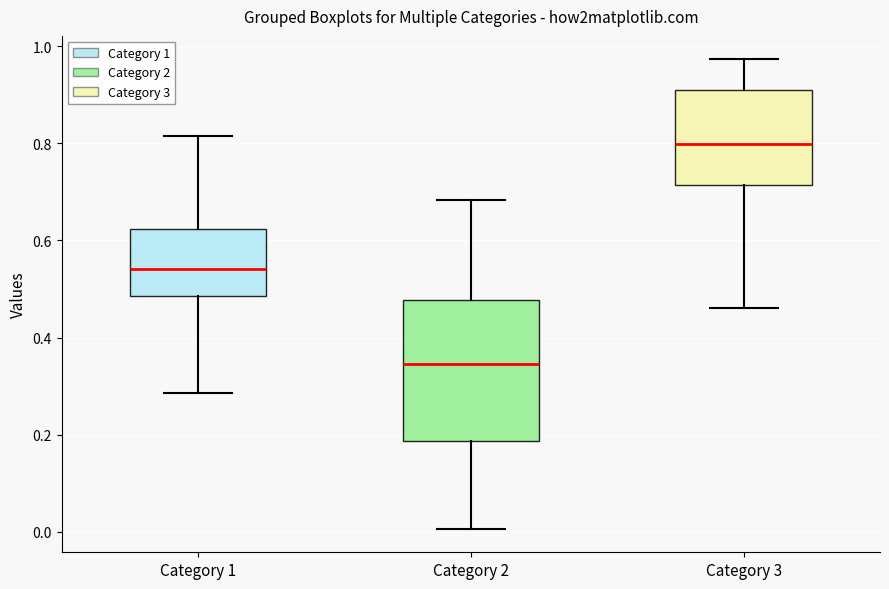

Which box is the tallest, from its lower edge to its upper edge?

Category 2